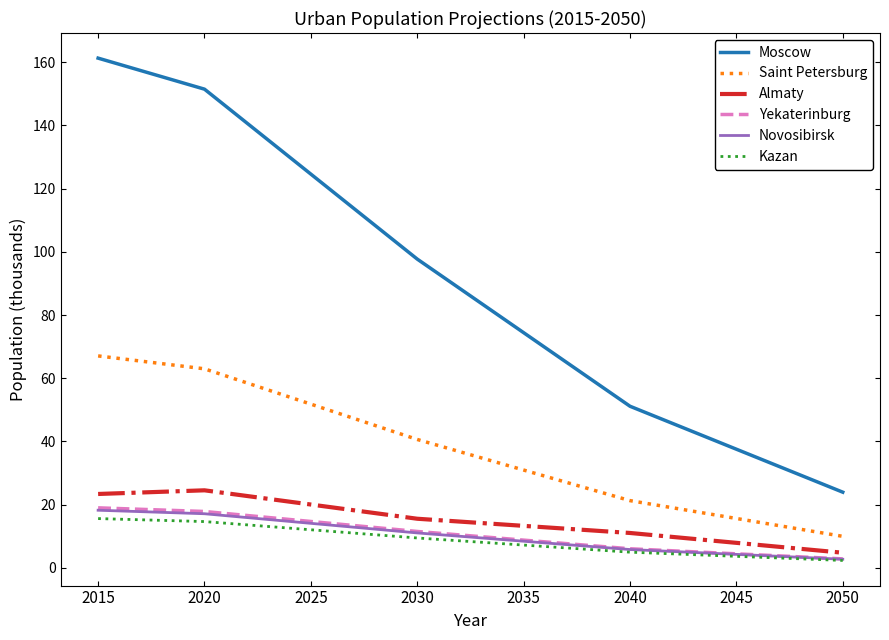

How many values in the Almaty series are below 15?

4